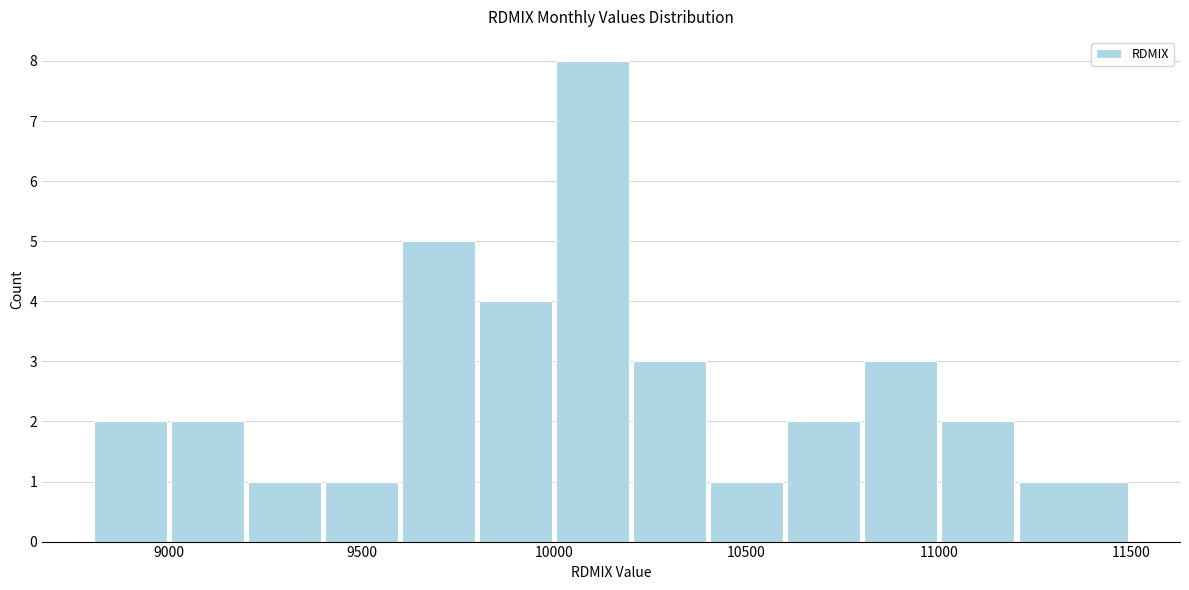

Reading left to right, list every bar in this chart as the range it spans on the x-axis followed by its height. The values are not printed on the chart, so give them approximately, as read against the axis.

8800 to 9000: 2
9000 to 9200: 2
9200 to 9400: 1
9400 to 9600: 1
9600 to 9800: 5
9800 to 10000: 4
10000 to 10200: 8
10200 to 10400: 3
10400 to 10600: 1
10600 to 10800: 2
10800 to 11000: 3
11000 to 11200: 2
11200 to 11500: 1